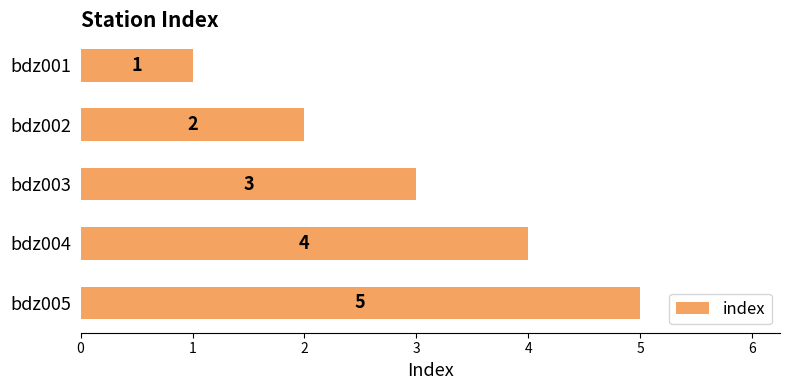

What is the sum of all values?

15